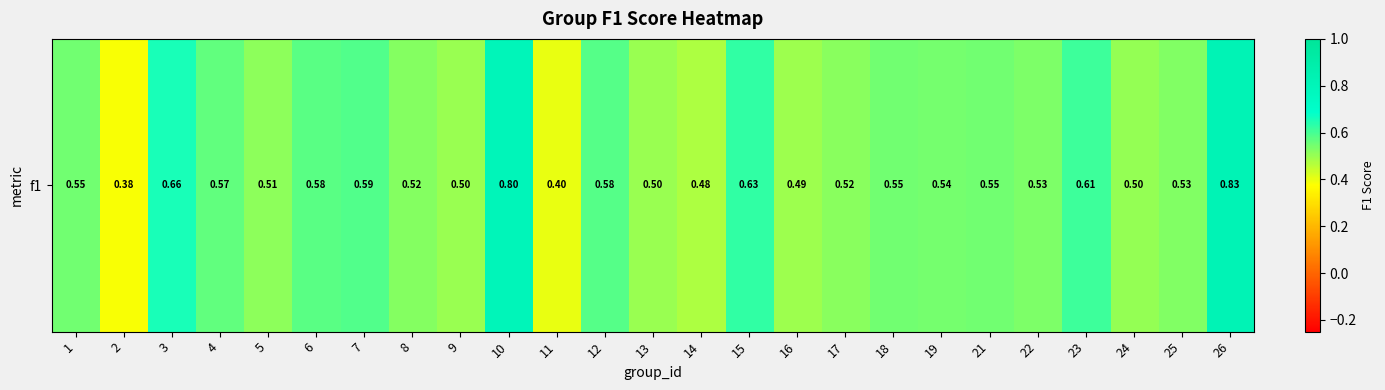

Count the values in the range 0 to 1.

25